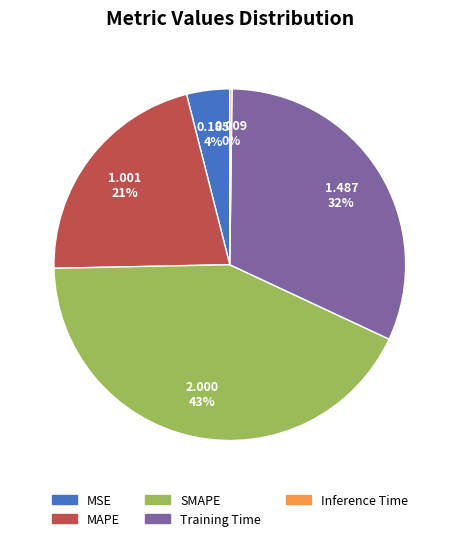

Which slice is the largest?

SMAPE